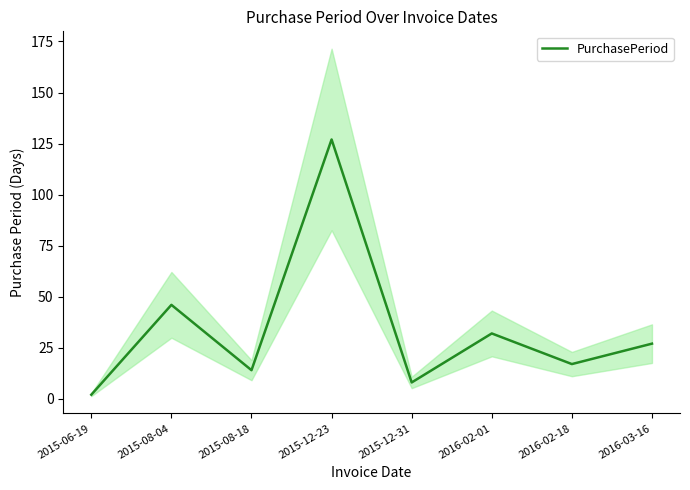

Rank the categories by value from lowest to highest.

2015-06-19, 2015-12-31, 2015-08-18, 2016-02-18, 2016-03-16, 2016-02-01, 2015-08-04, 2015-12-23